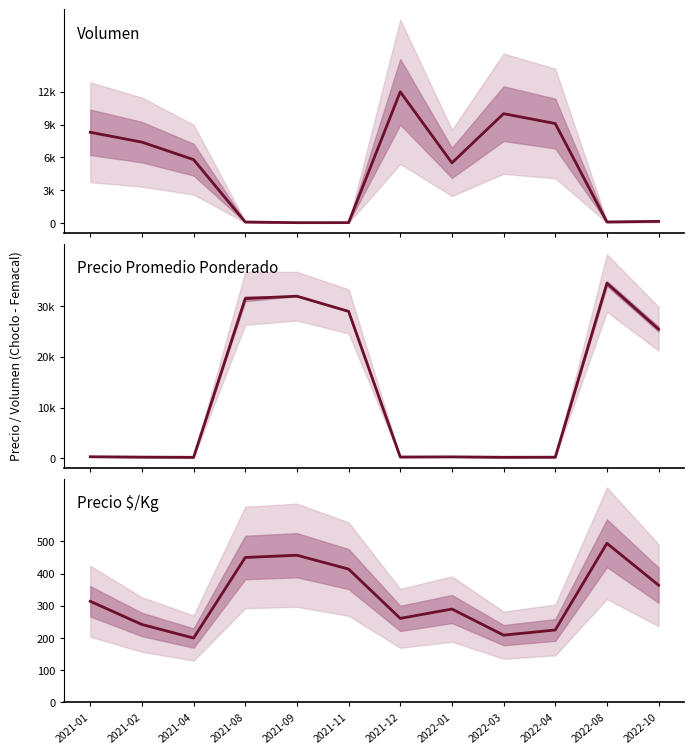

Where is the first local minimum for Precio promedio ponderado?

2021-04